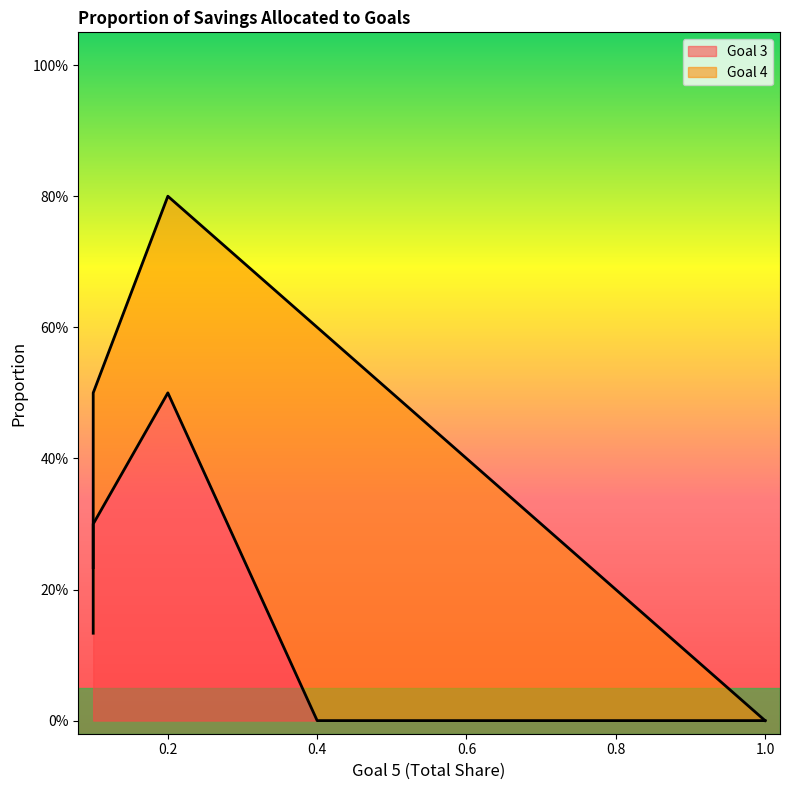

True or false: there are more than 0 points higher than both neighbors.

False